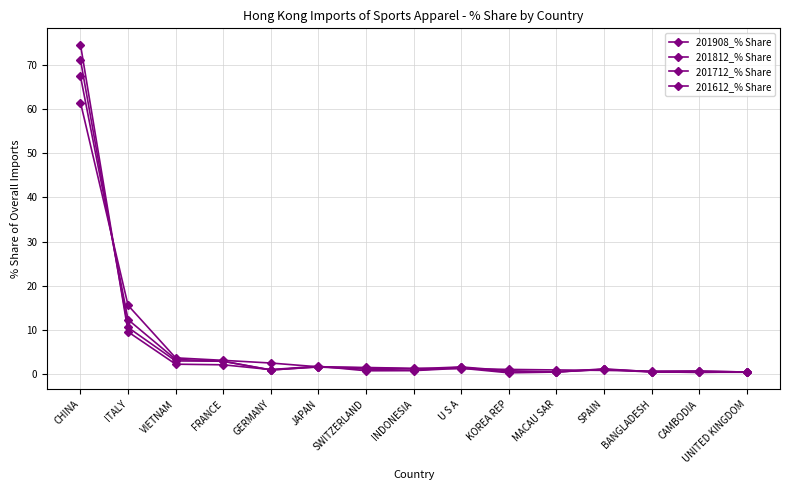

Rank the categories by 201908_% Share value from highest to lowest.

CHINA, ITALY, VIETNAM, FRANCE, GERMANY, JAPAN, SWITZERLAND, INDONESIA, U S A, KOREA REP, MACAU SAR, SPAIN, BANGLADESH, CAMBODIA, UNITED KINGDOM